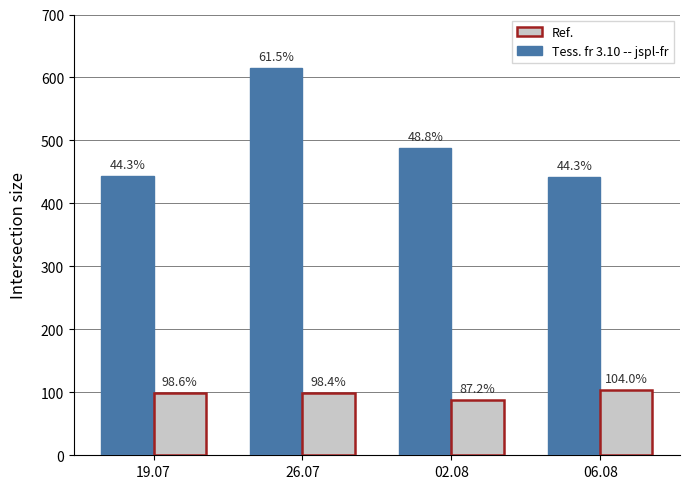

True or false: Tess. fr 3.10 -- jspl-fr has a value of 487.8 at 02.08.

True